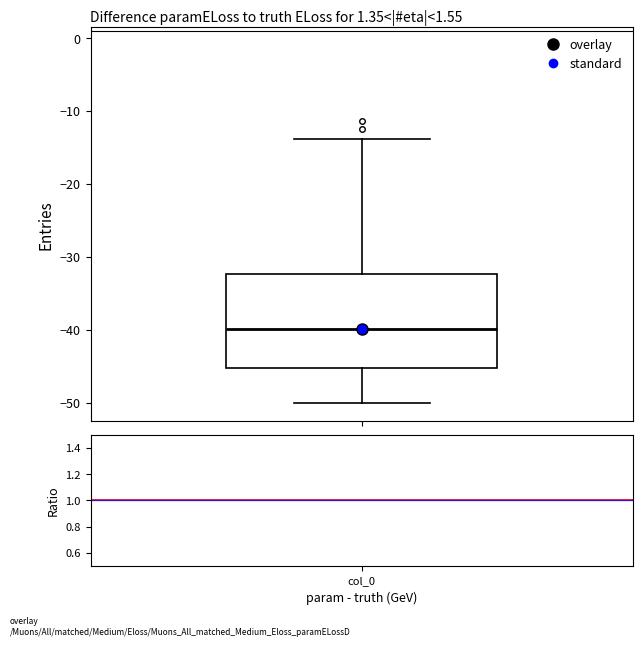

Read this box plot against the y-axis: the position of the median line, the range covered by the box, and the ends of both whiskers. The values are not printed on the chart, so give them approximately, as read against the axis.

median -40, box -45 to -32, whiskers -50 to -14